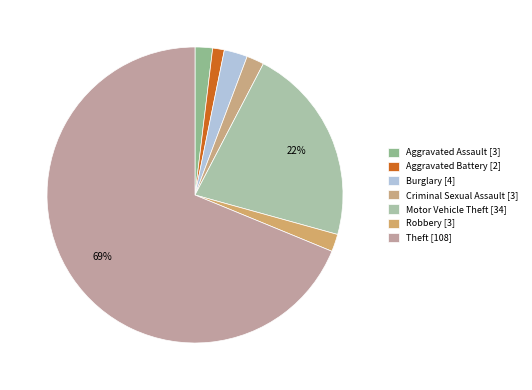

Which slice represents more than half of the pie?

Theft